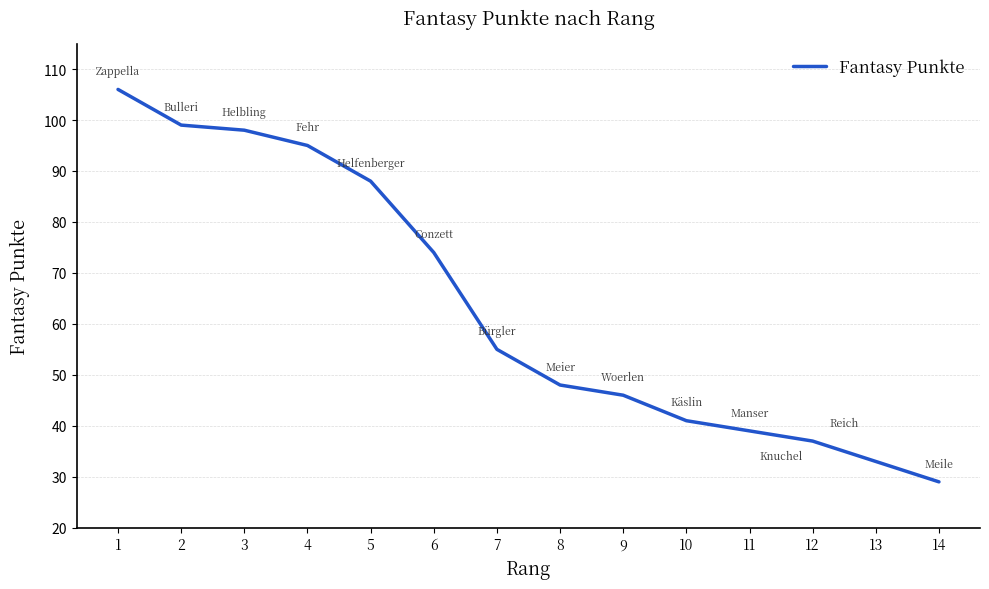

Which label corresponds to the largest value in the chart?

1